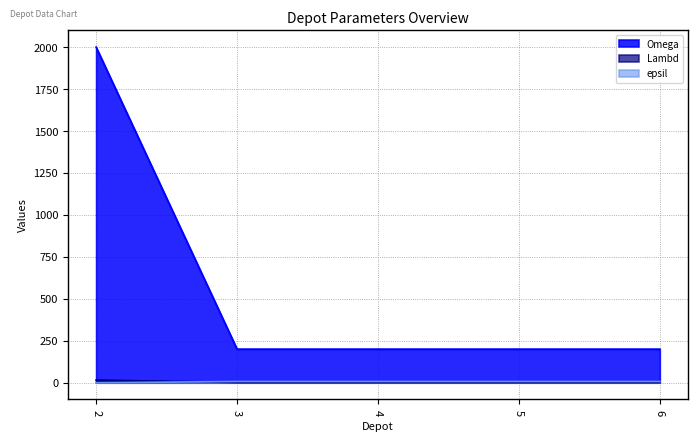

The value of epsil at 2 is 0. True or false?

True